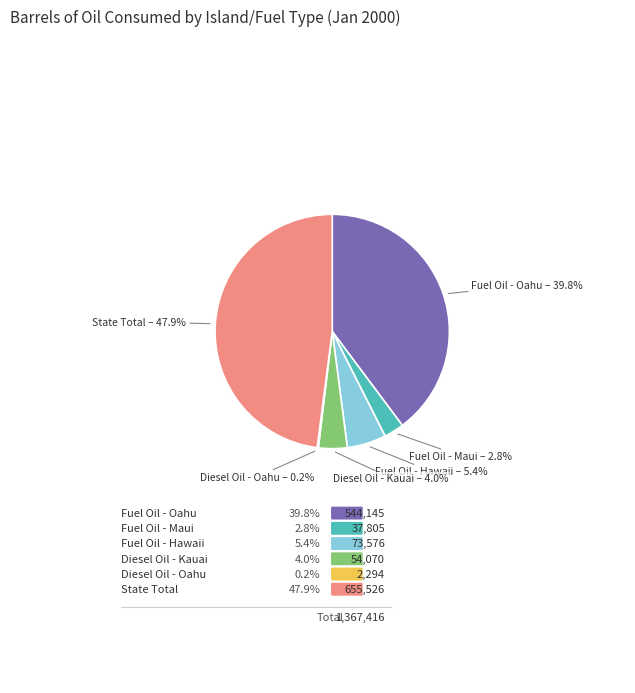

How many slices are in this pie chart?

6